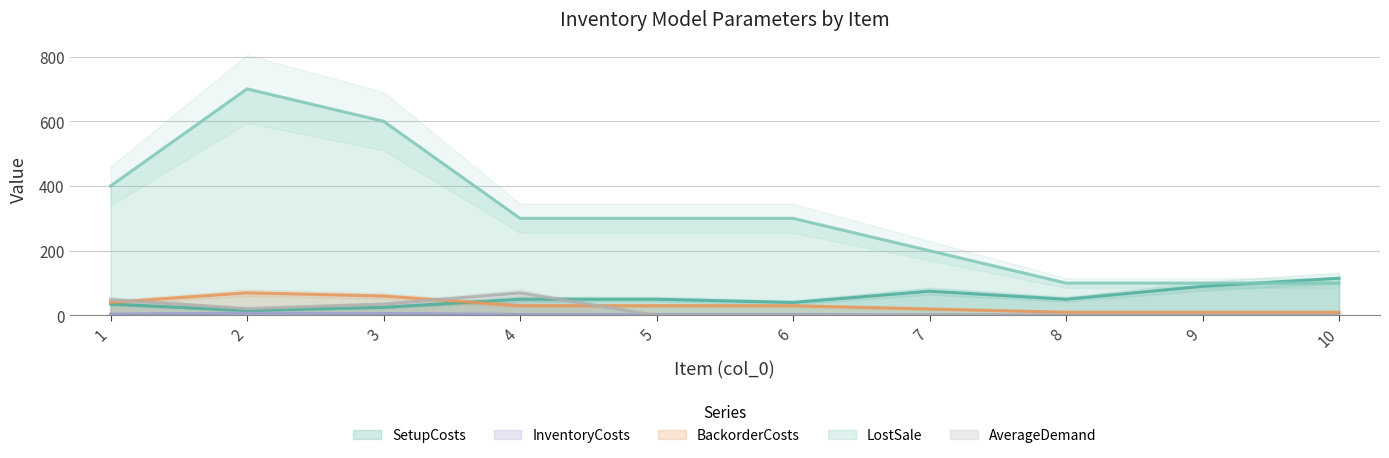

What are all the series names shown in the legend?

SetupCosts, InventoryCosts, BackorderCosts, LostSale, AverageDemand